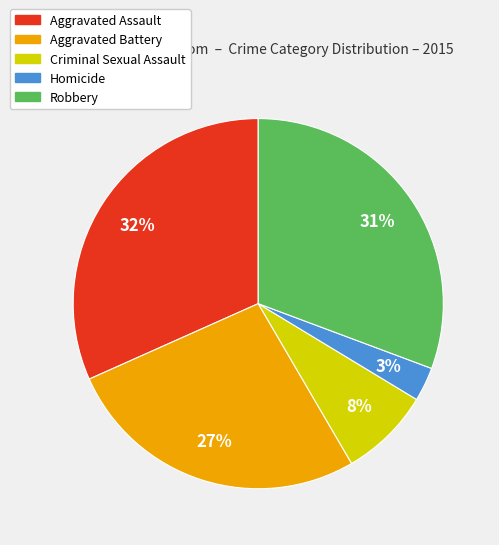

Which slice is the smallest?

Homicide